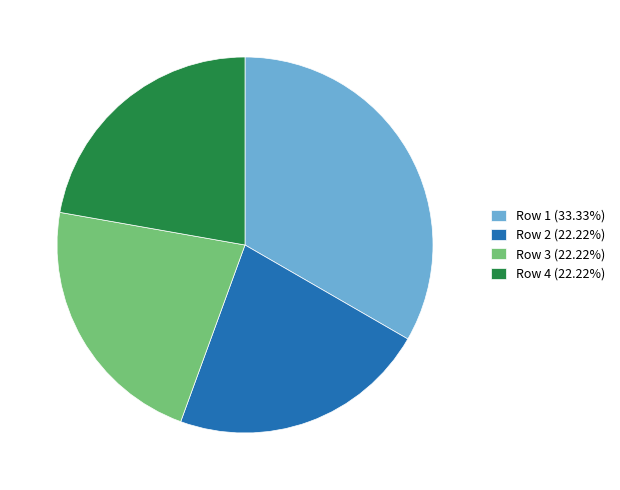

Is there a majority slice in this chart?

No